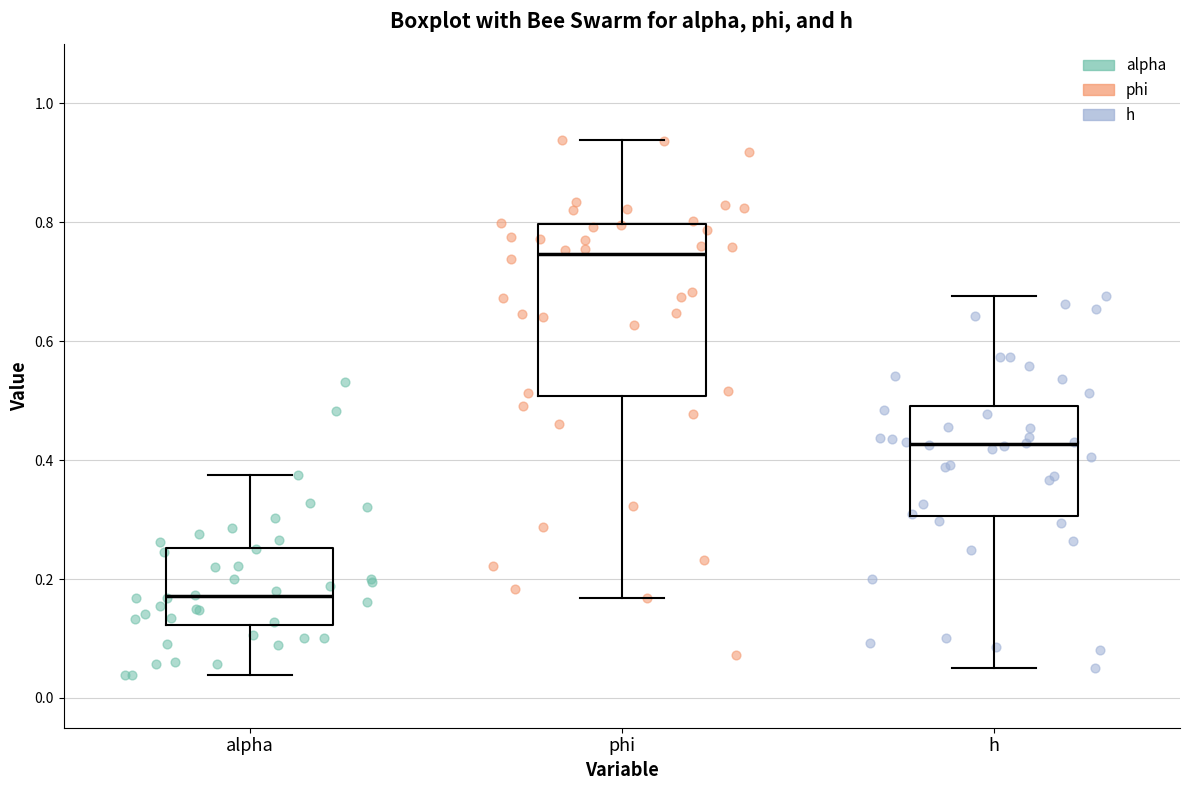

Where does the median line of the box for alpha sit on the y-axis? The values are not printed on the chart, so give them approximately, as read against the axis.

0.18